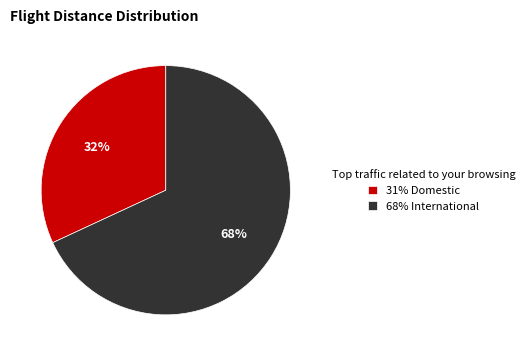

Rank the categories by value from highest to lowest.

68% International, 31% Domestic